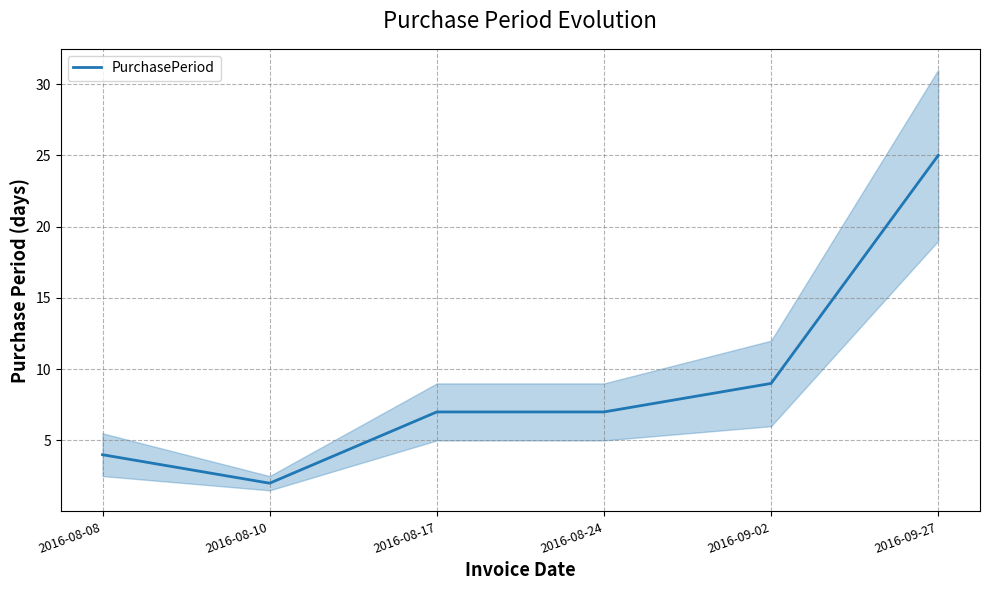

What is the difference between the maximum and minimum values?

23